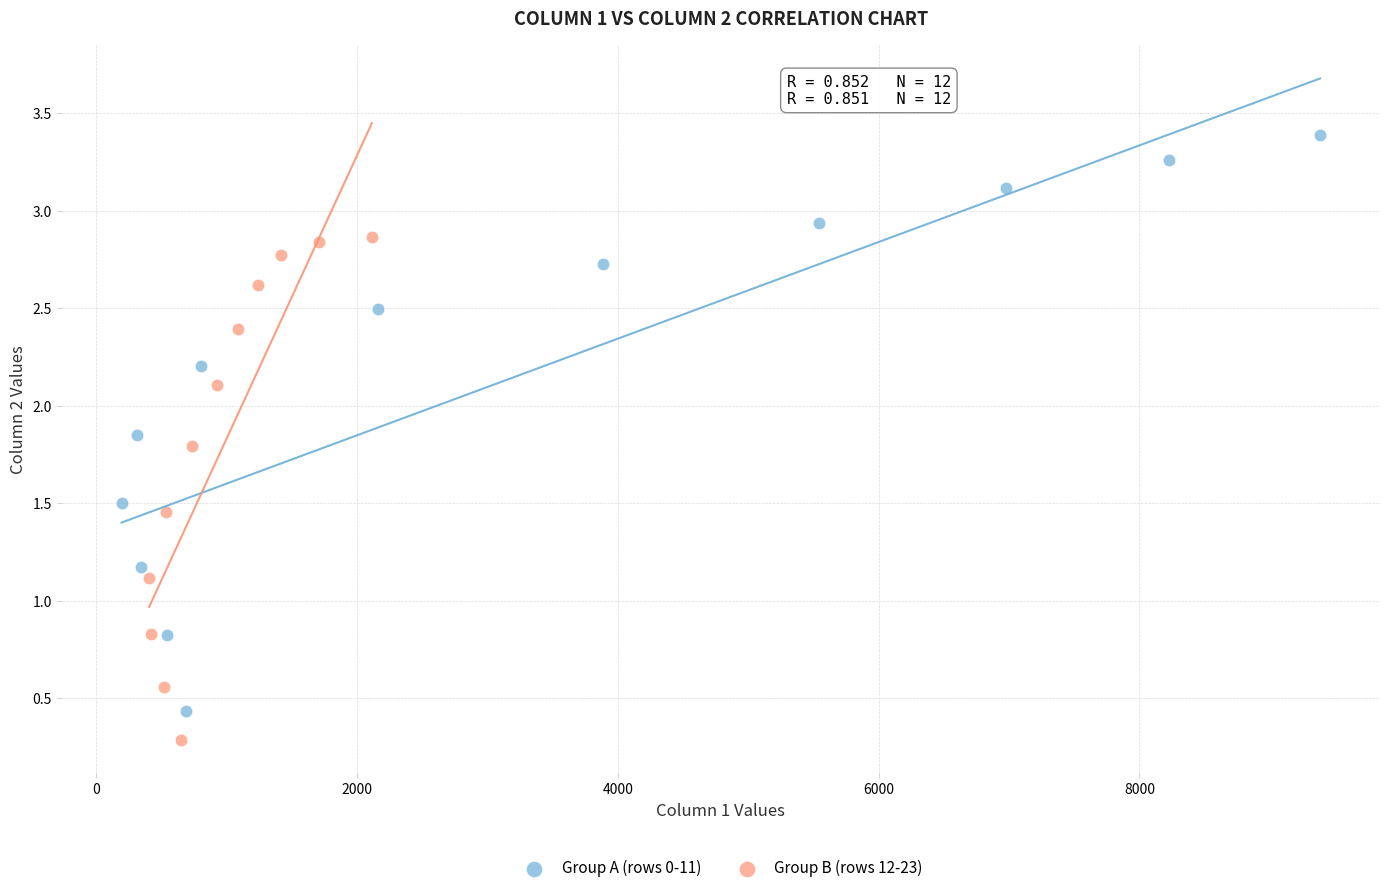

What are all the series names shown in the legend?

Group A (rows 0-11), Group B (rows 12-23)